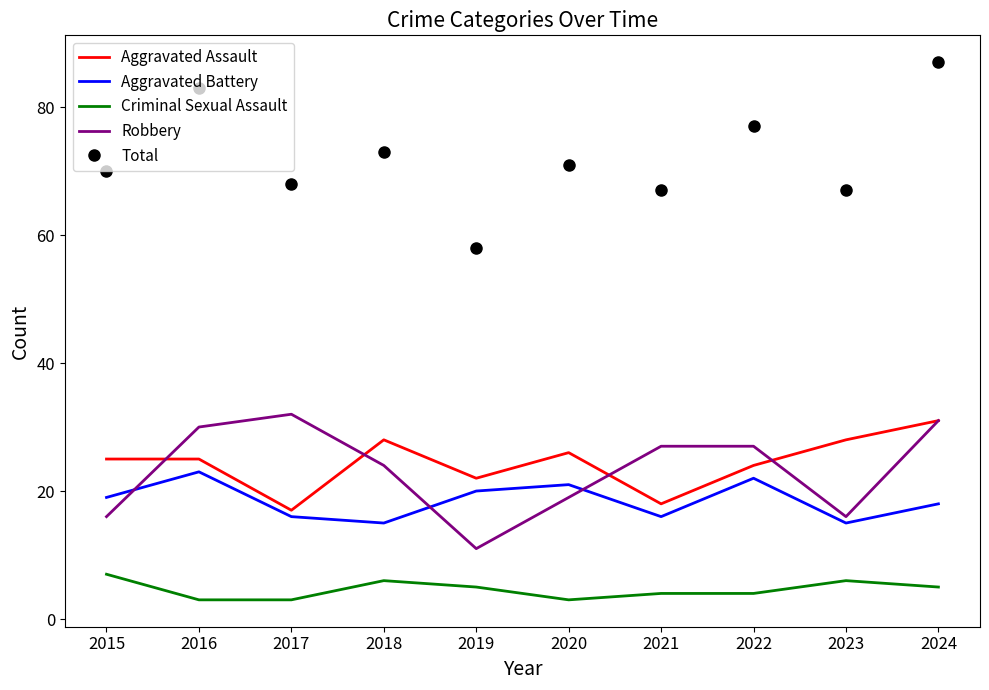

What is the difference between the highest and lowest values at 2018?

67